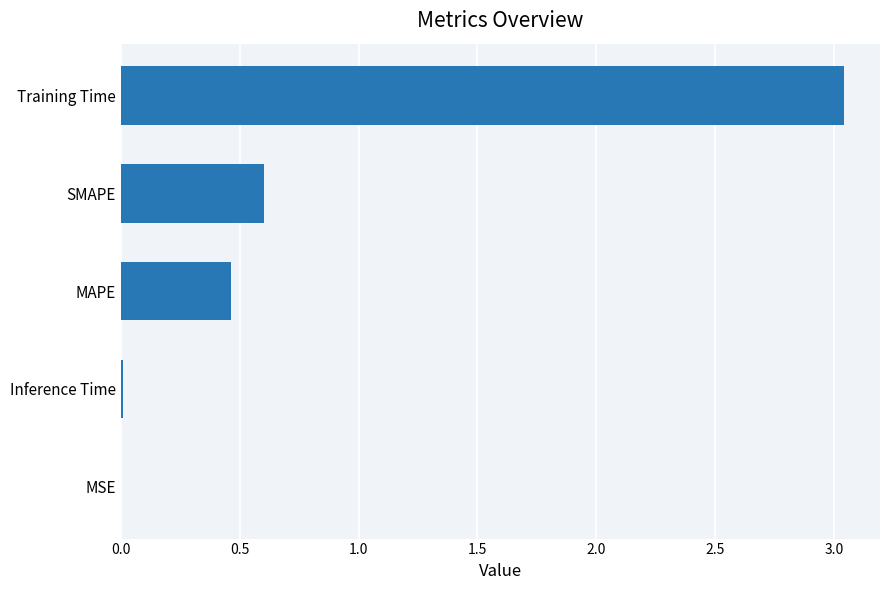

What is the sum of the values at Training Time and SMAPE?

3.6